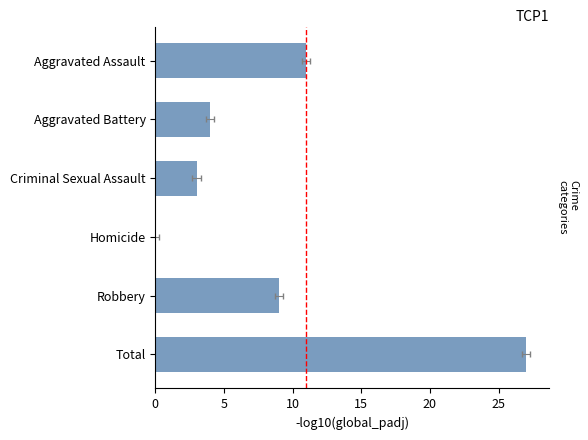

The value of 2017 at Aggravated Battery is 7. True or false?

False